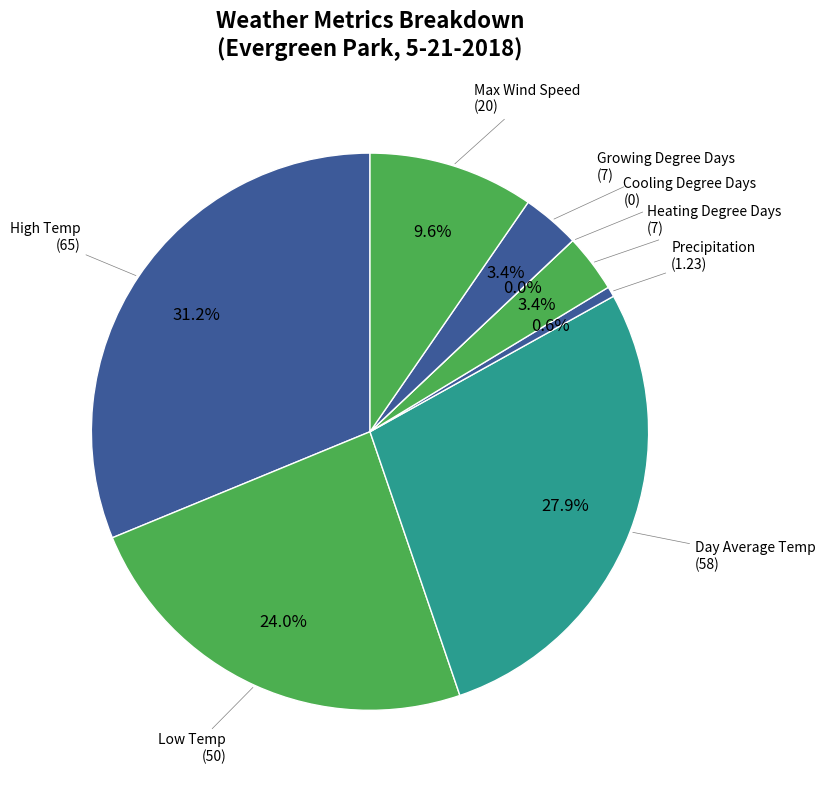

To the nearest percent, what is the combined percentage of Heating Degree Days and Max Wind Speed?

13%